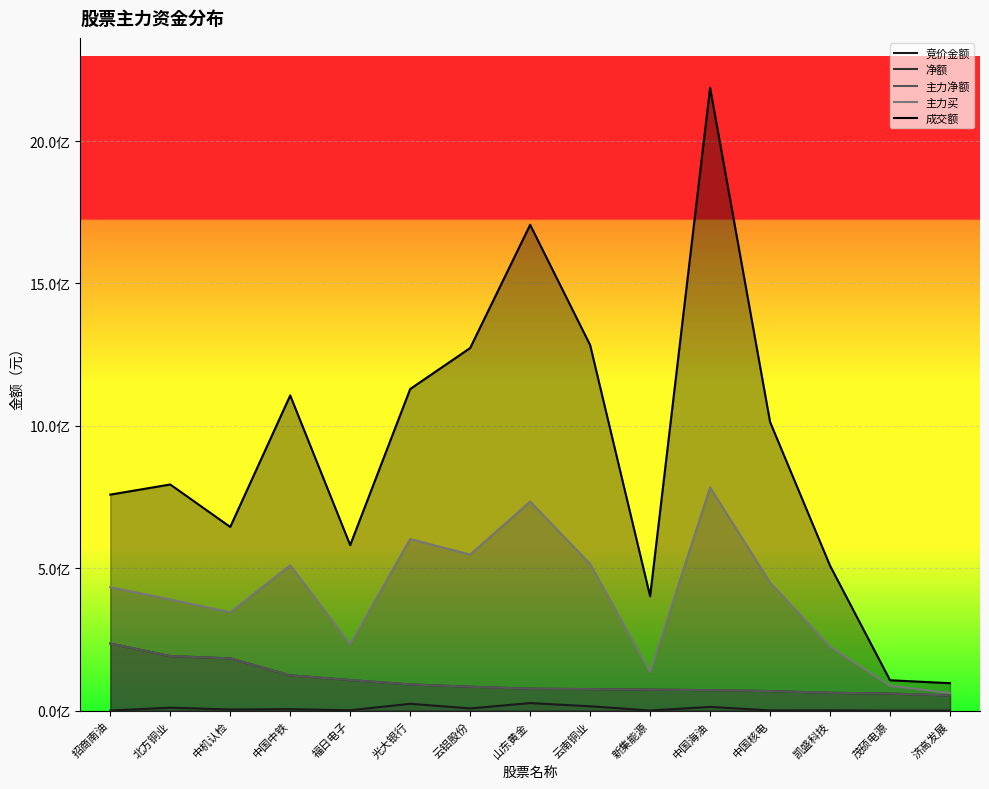

True or false: 净额 has more than 1 points higher than both neighbors.

False